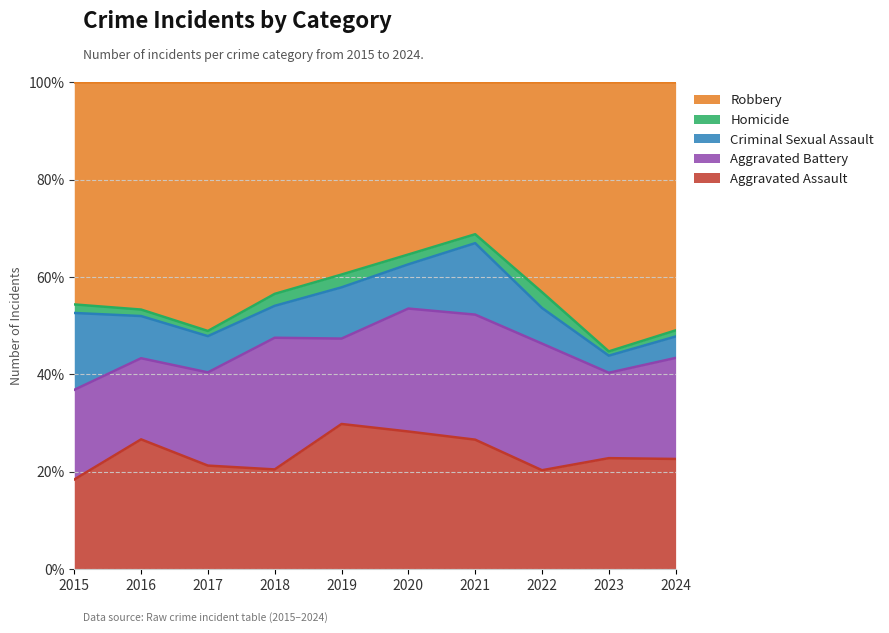

What is the difference between the maximum and minimum values in the Aggravated Battery series?

16